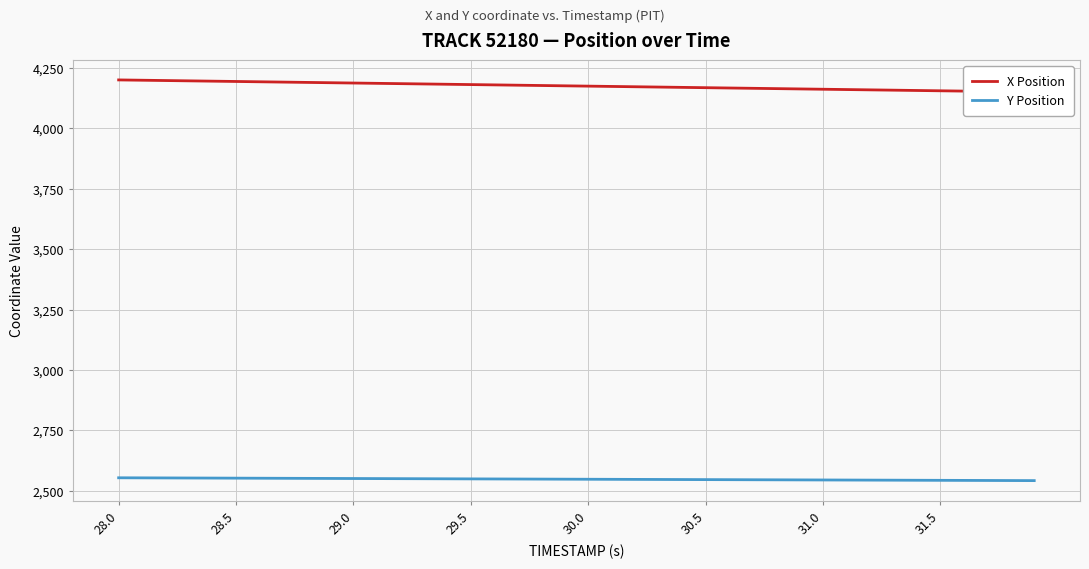

What are all the series names shown in the legend?

X Position, Y Position